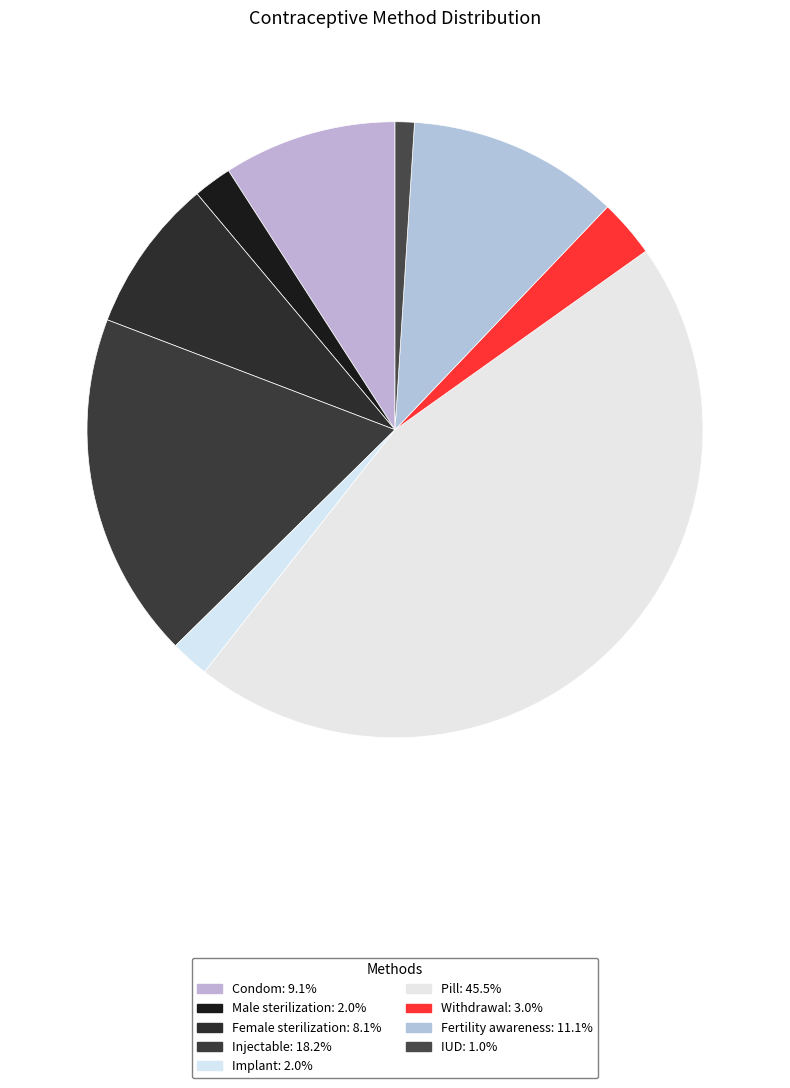

Count the number of slices in the pie.

9